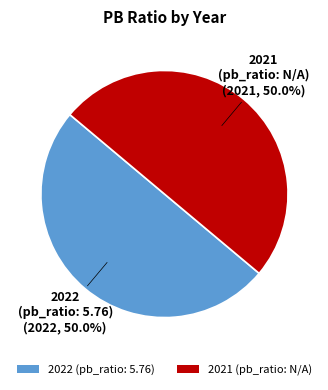

Approximately how many times larger is the value at 2022 (pb_ratio: 5.76) compared to 2021 (pb_ratio: N/A)?

1.0